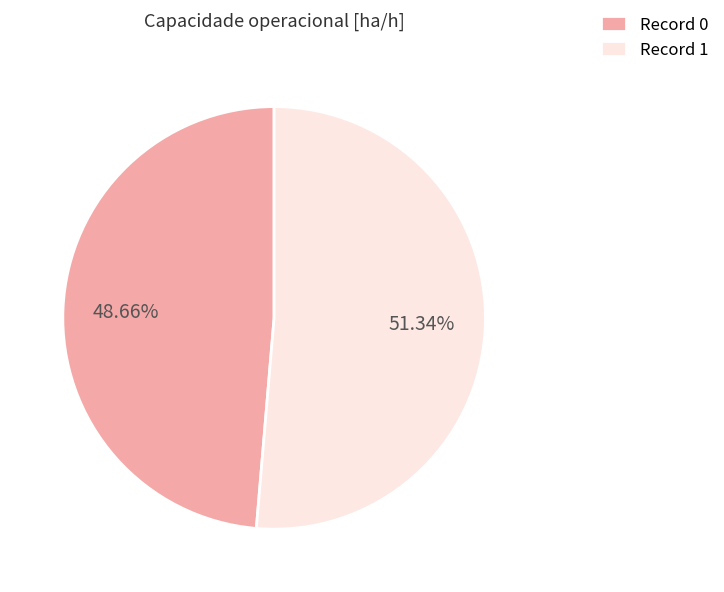

Which category has the biggest portion of the pie?

Record 1